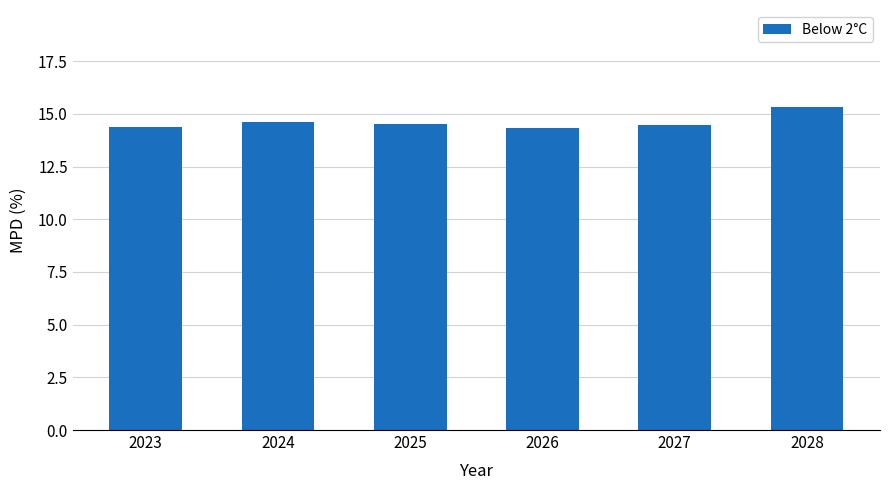

True or false: the data shows 14.3 at 2026.

True